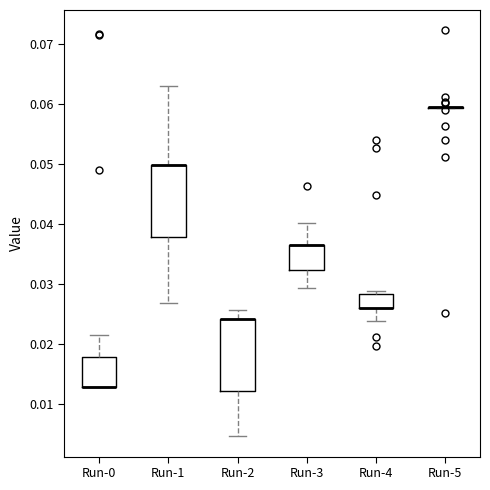

Reading left to right, transcribe this box plot: for each box, give where its median line is, the range the box spans, and where its two whiskers end, as read against the y-axis. The values are not printed on the chart, so give them approximately, as read against the axis.

Run-0: median 0.013 (drawn on the box's lower edge), box 0.013 to 0.018, whiskers 0.013 to 0.022
Run-1: median 0.050 (drawn on the box's upper edge), box 0.038 to 0.050, whiskers 0.027 to 0.063
Run-2: median 0.024 (drawn on the box's upper edge), box 0.012 to 0.024, whiskers 0.005 to 0.026
Run-3: median 0.037 (drawn on the box's upper edge), box 0.032 to 0.037, whiskers 0.029 to 0.040
Run-4: median 0.026 (drawn on the box's lower edge), box 0.026 to 0.028, whiskers 0.024 to 0.029
Run-5: box collapsed to a line at 0.059, whiskers 0.059 to 0.059